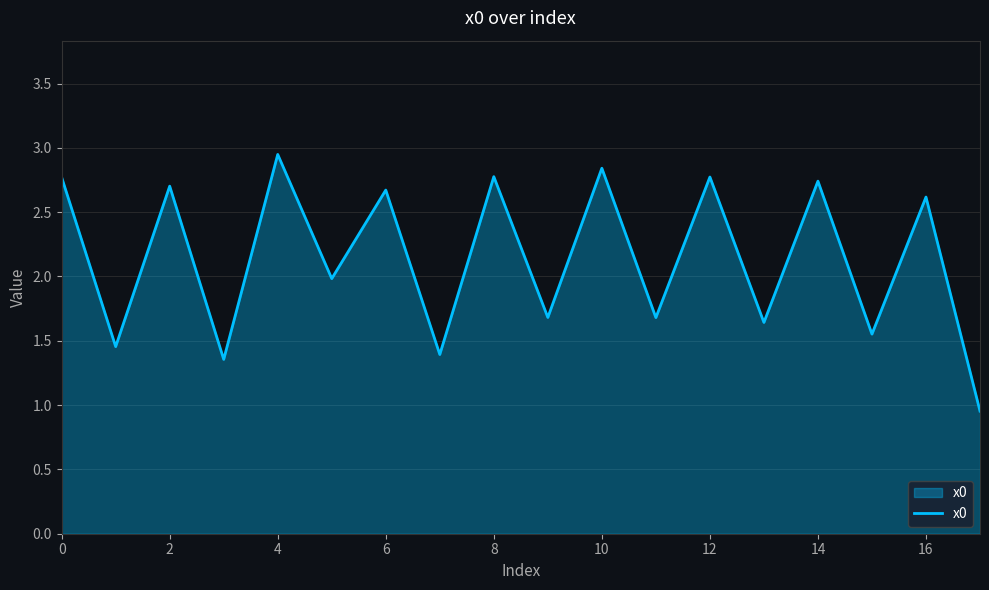

How many lines are shown in the chart?

1